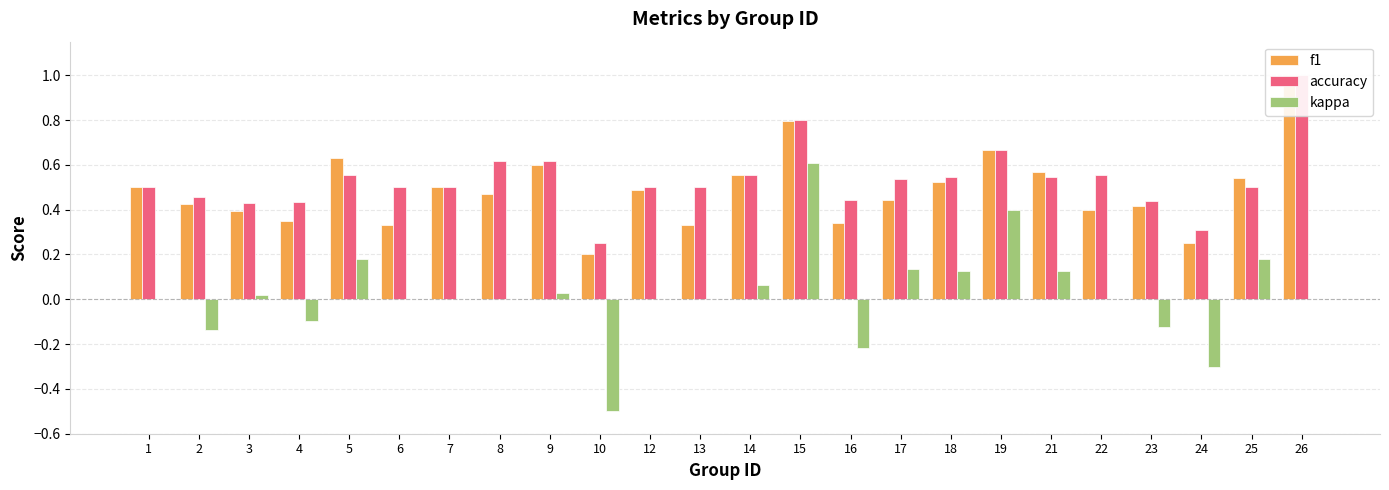

Reading left to right, transcribe all the data shown in this chart.

f1: 1=0.5	2=0.4	3=0.4	4=0.3	5=0.6	6=0.3	7=0.5	8=0.5	9=0.6	10=0.2	12=0.5	13=0.3	14=0.6	15=0.8	16=0.3	17=0.4	18=0.5	19=0.7	21=0.6	22=0.4	23=0.4	24=0.2	25=0.5	26=1.0
accuracy: 1=0.5	2=0.5	3=0.4	4=0.4	5=0.6	6=0.5	7=0.5	8=0.6	9=0.6	10=0.2	12=0.5	13=0.5	14=0.6	15=0.8	16=0.4	17=0.5	18=0.5	19=0.7	21=0.5	22=0.6	23=0.4	24=0.3	25=0.5	26=1.0
kappa: 1=0.0	2=-0.1	3=0.0	4=-0.1	5=0.2	6=0.0	7=0.0	8=0.0	9=0.0	10=-0.5	12=0.0	13=0.0	14=0.1	15=0.6	16=-0.2	17=0.1	18=0.1	19=0.4	21=0.1	22=0.0	23=-0.1	24=-0.3	25=0.2	26=0.0